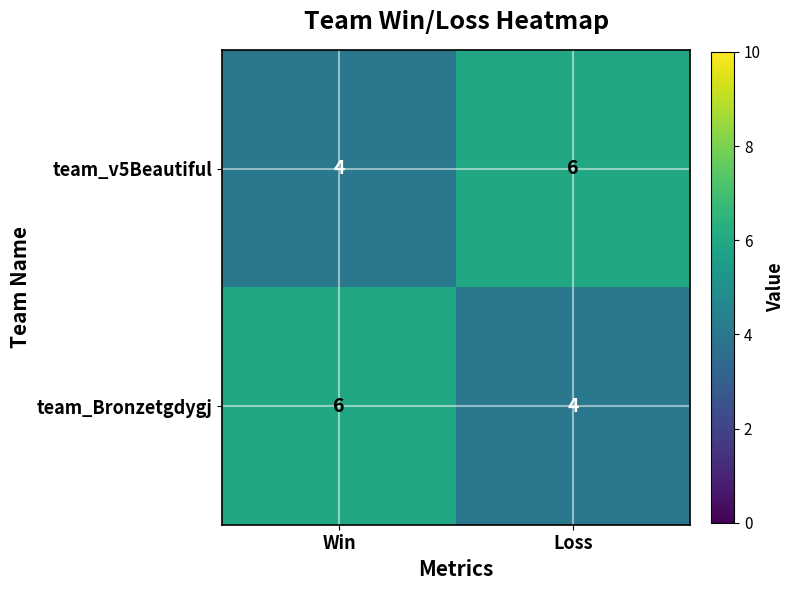

Is it true that team_v5Beautiful equals 1 at Win?

False